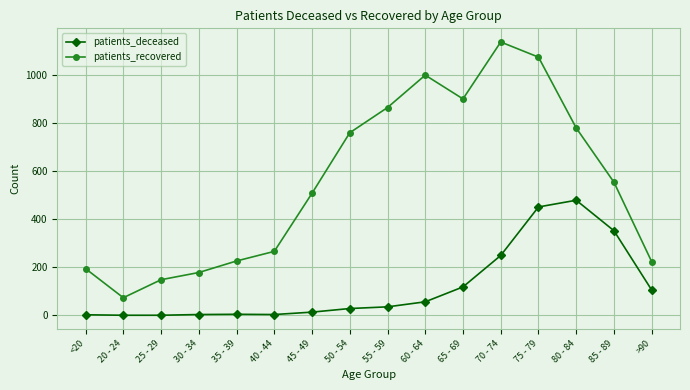

At which label is patients_deceased closest to 239?

70 - 74